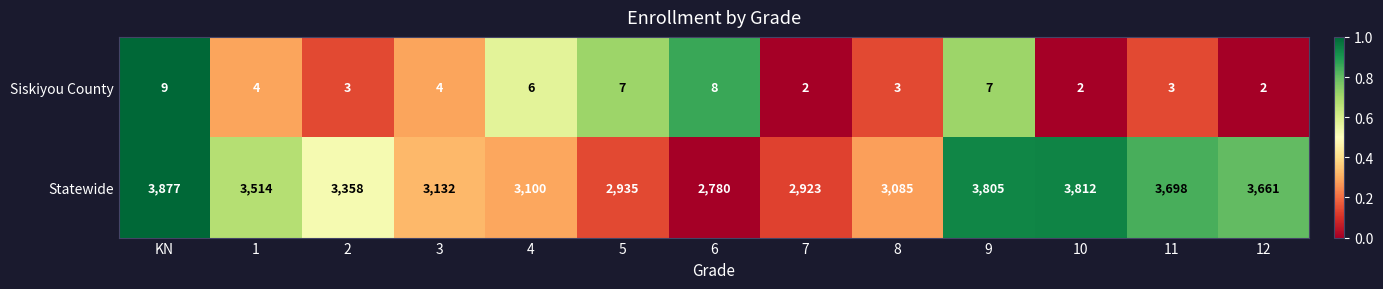

What is the maximum value shown in the chart?

3877